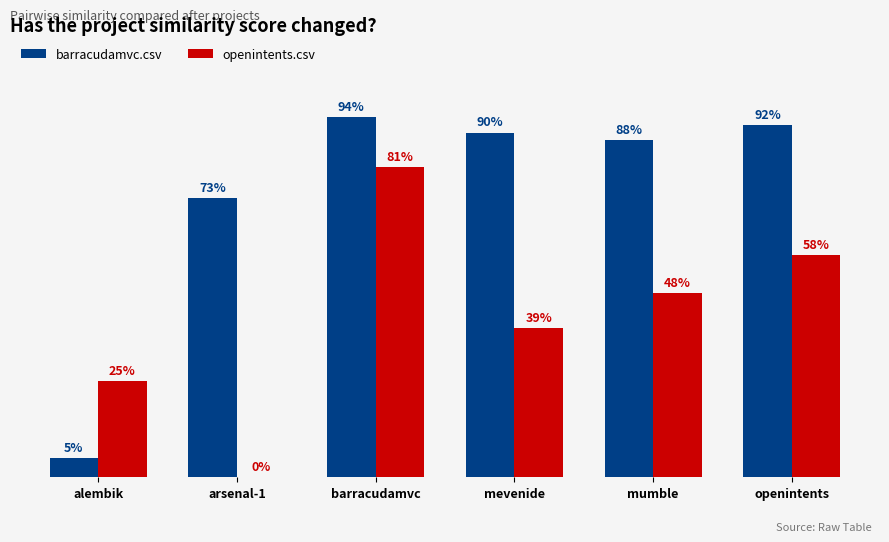

What is the difference between the barracudamvc.csv values at mumble and barracudamvc?

0.1